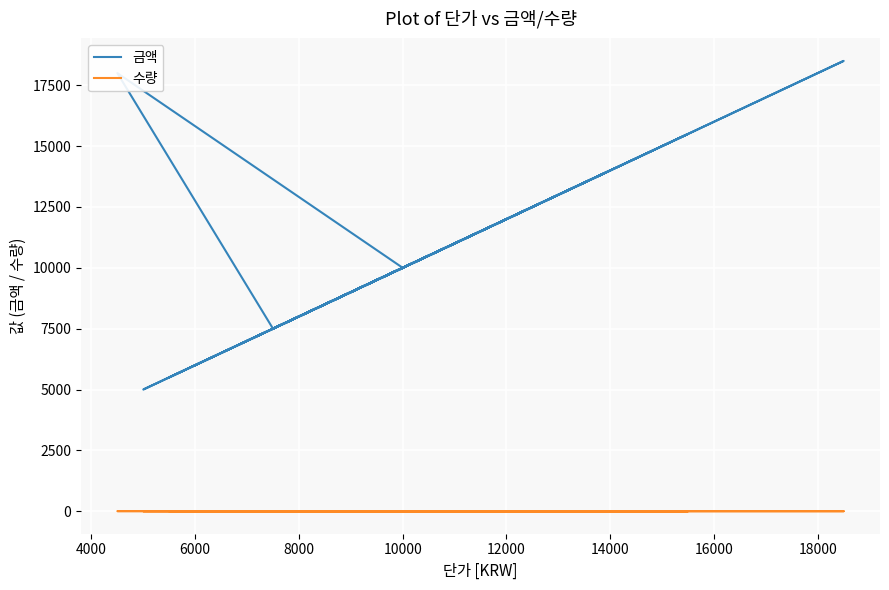

What is the difference between the maximum and minimum values in the 금액 series?

13500